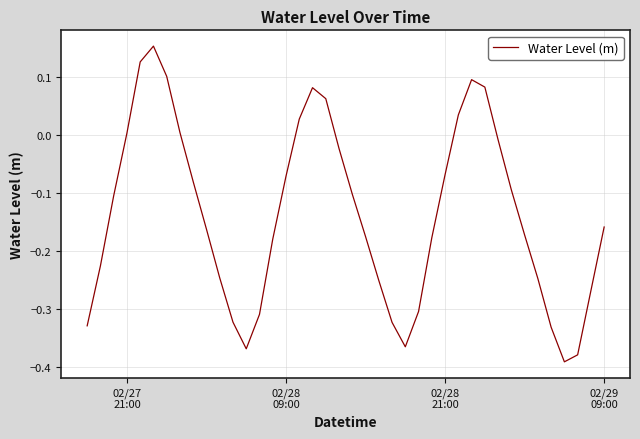

Does the chart have visible grid lines?

Yes